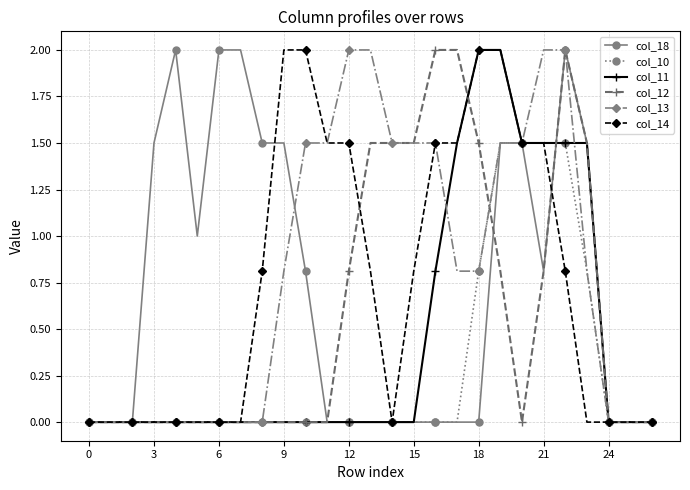

True or false: col_18 has more than 0 points higher than both neighbors.

True